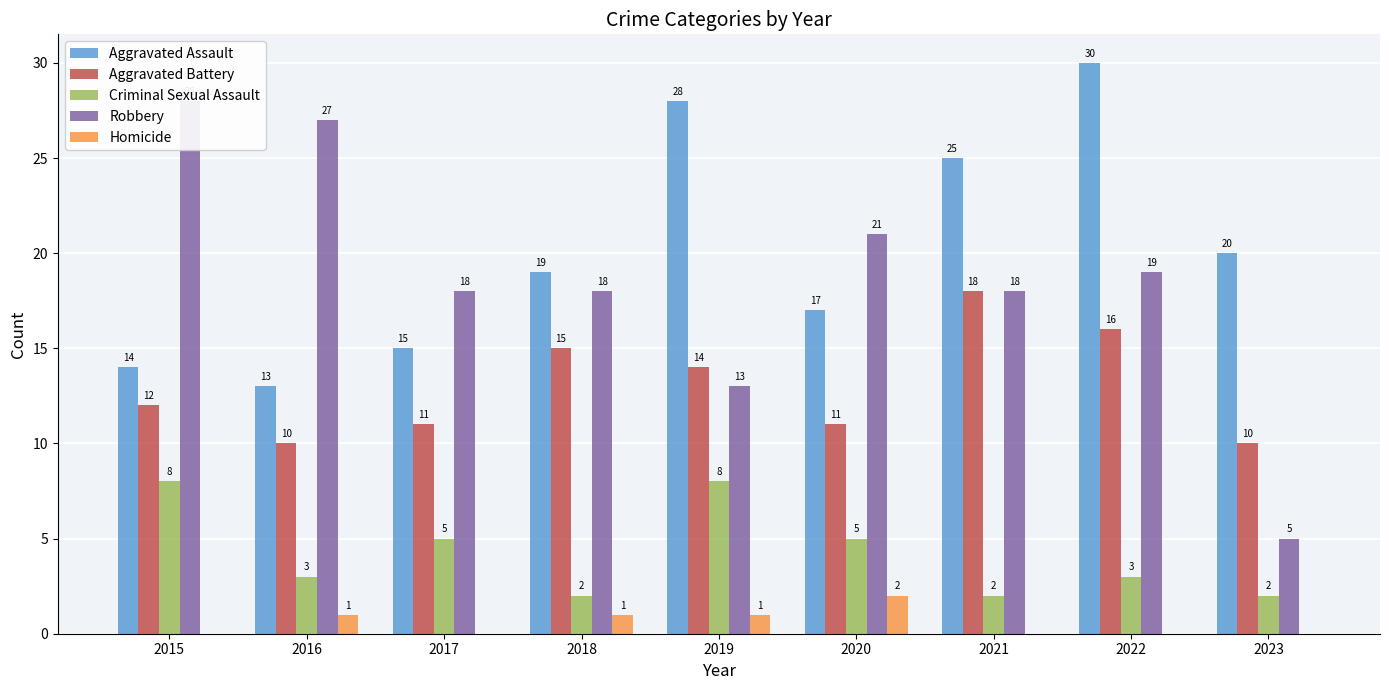

How many categories are shown in the chart?

9